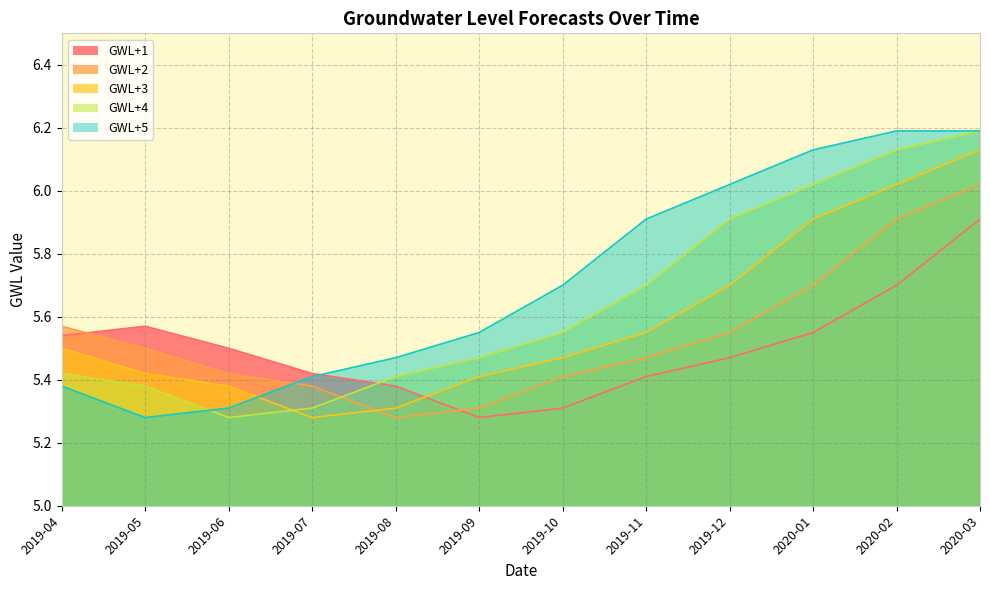

Where is the first local minimum for GWL+4?

2019-06